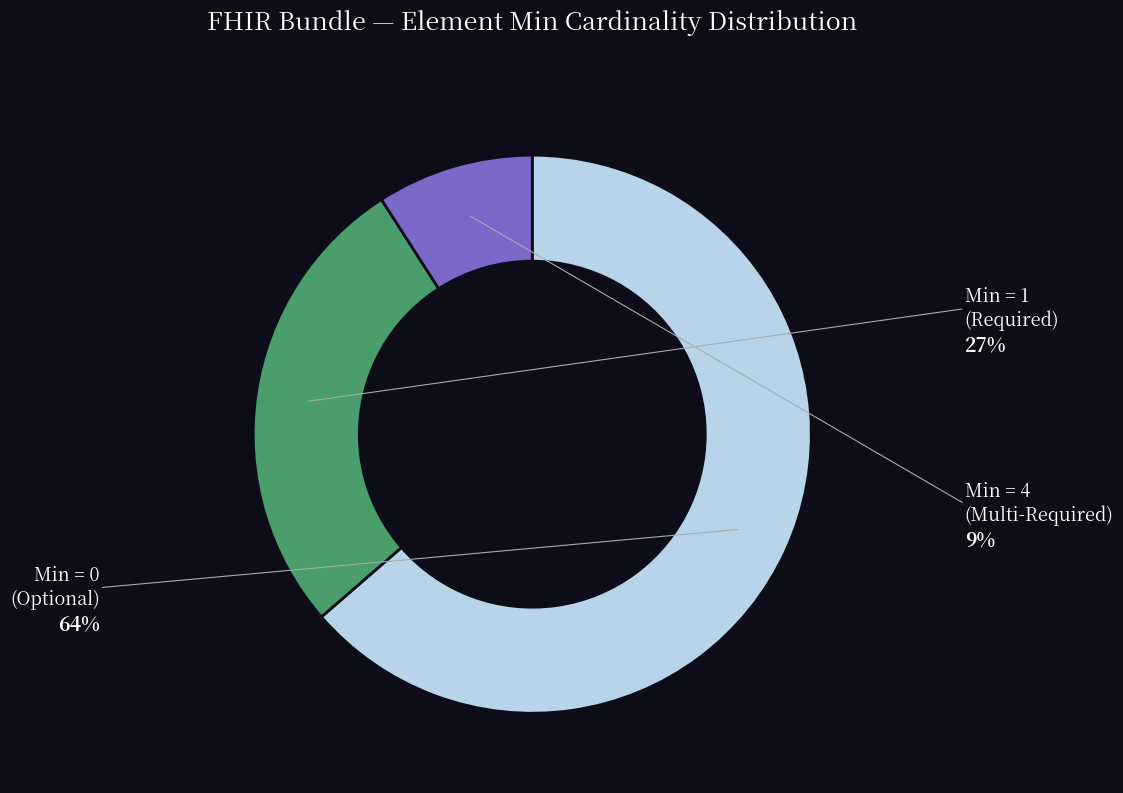

Is there a majority slice in this chart?

Yes